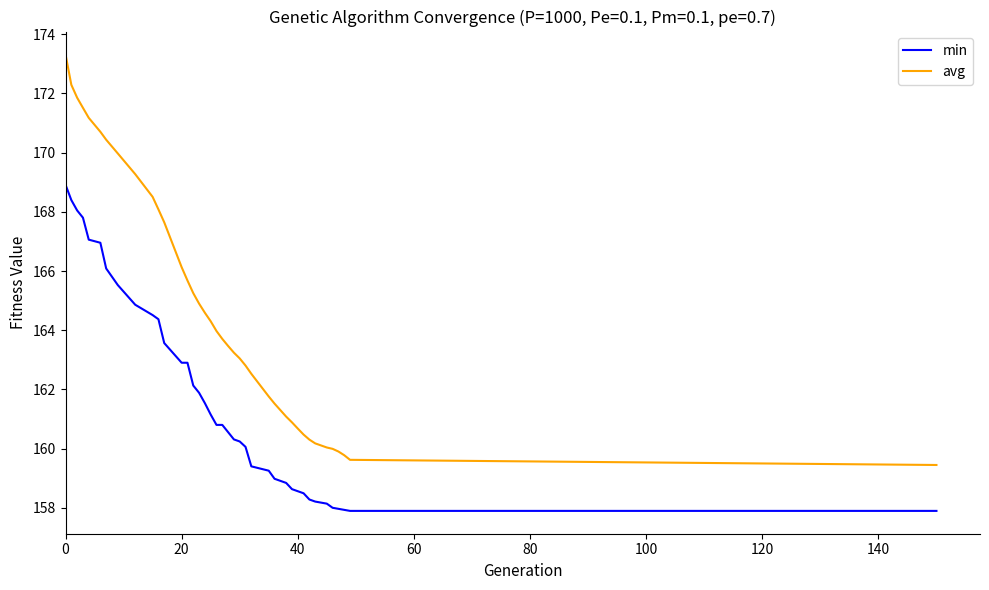

Which series has the largest total across all categories?

avg